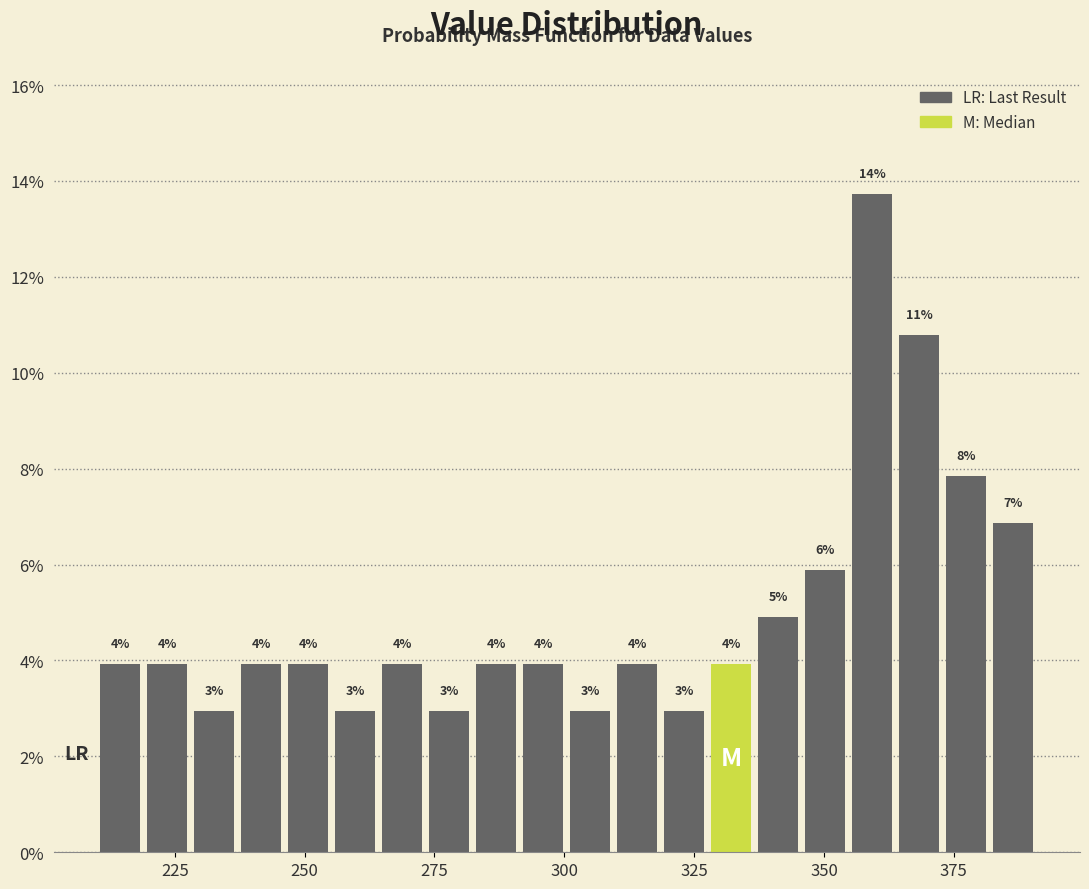

Around what value on the x-axis is the tallest bar? Give the approximate position of its centre, as read against the axis.

360